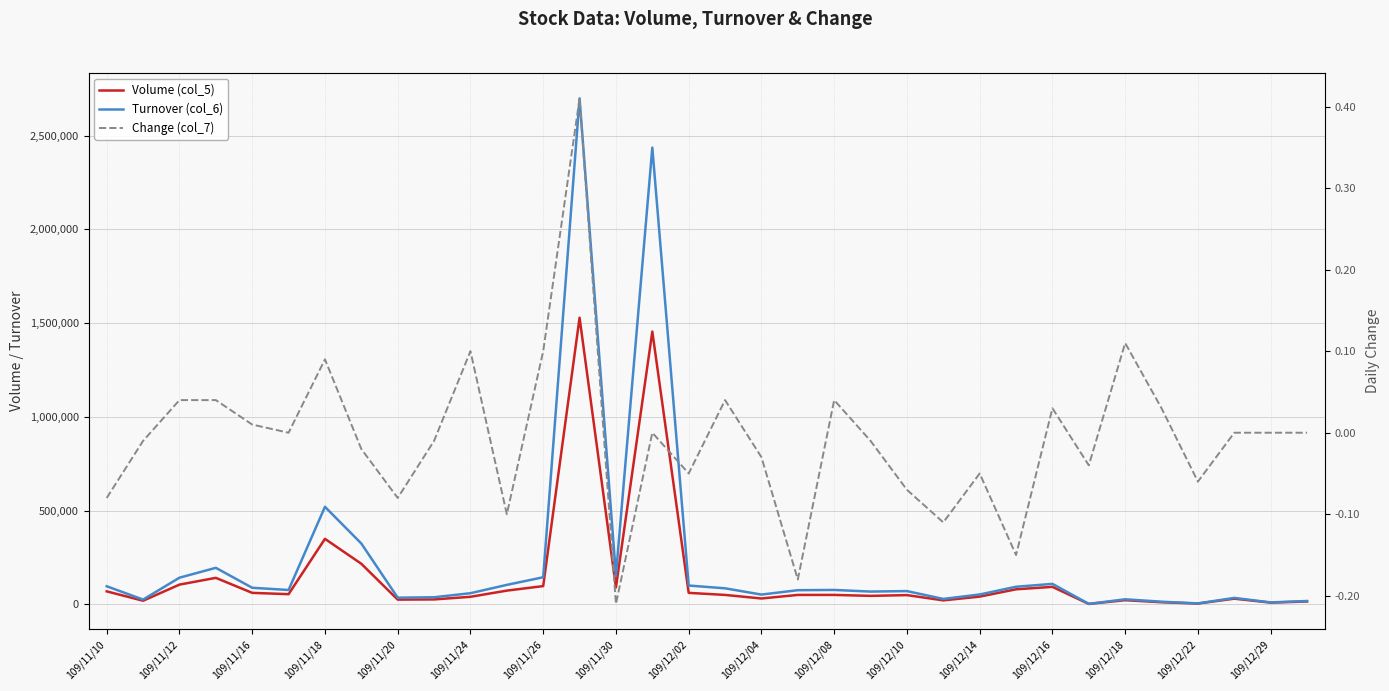

What are all the series names shown in the legend?

Volume (col_5), Turnover (col_6), Change (col_7)